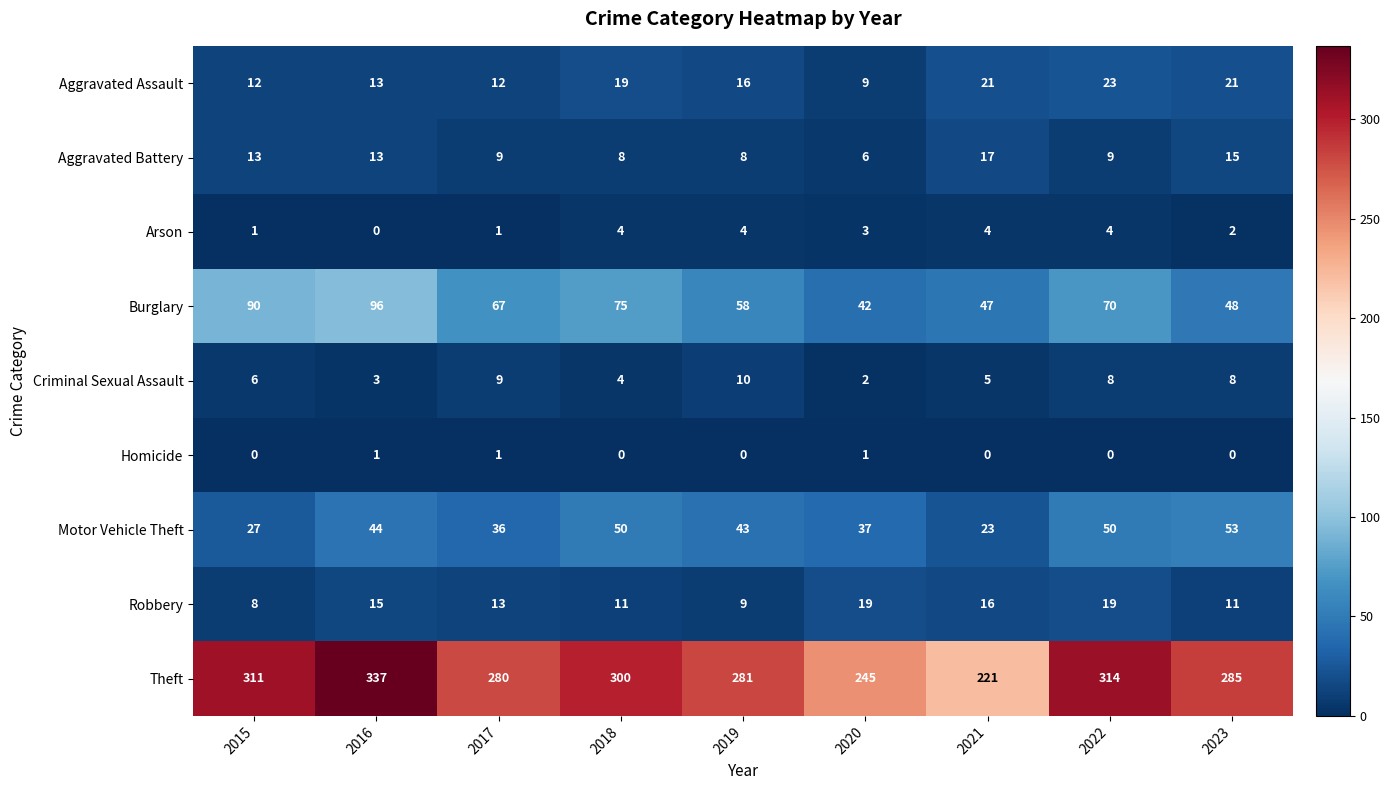

Which series has the largest range (max minus min)?

Theft